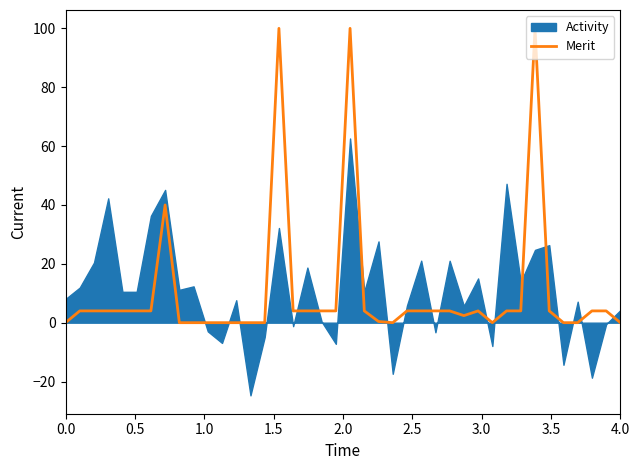

What is the label of the 8th point from the left?

3.5